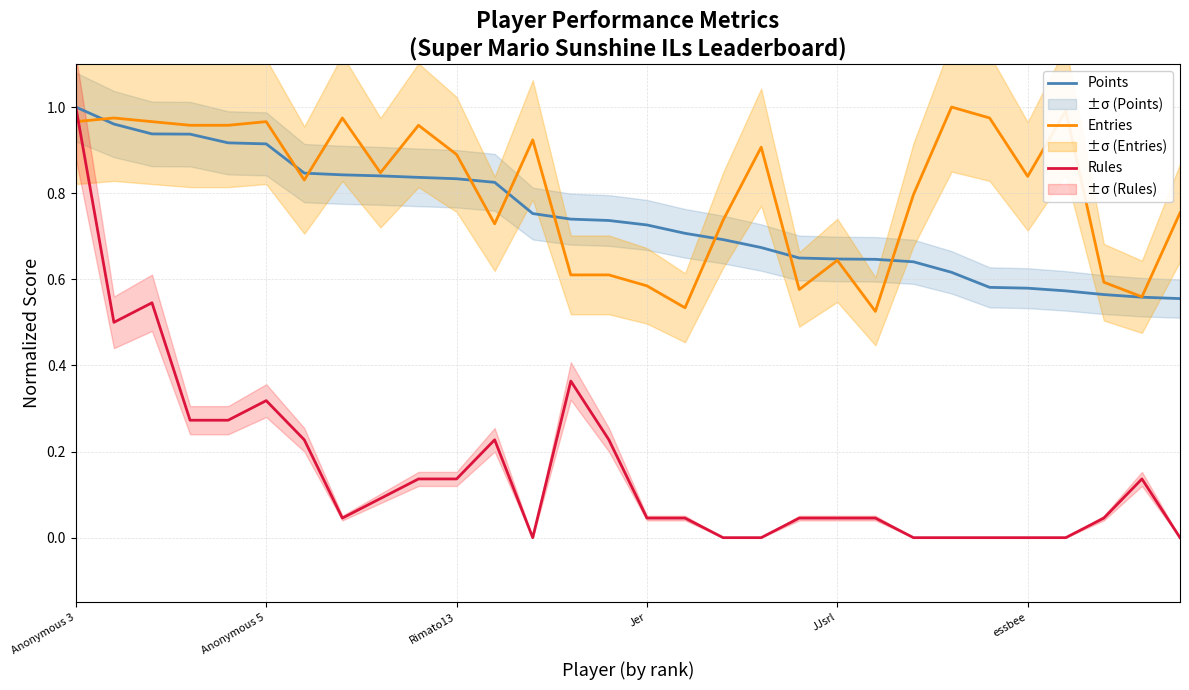

What is the value of the Entries point at the 16th from the left?

0.6